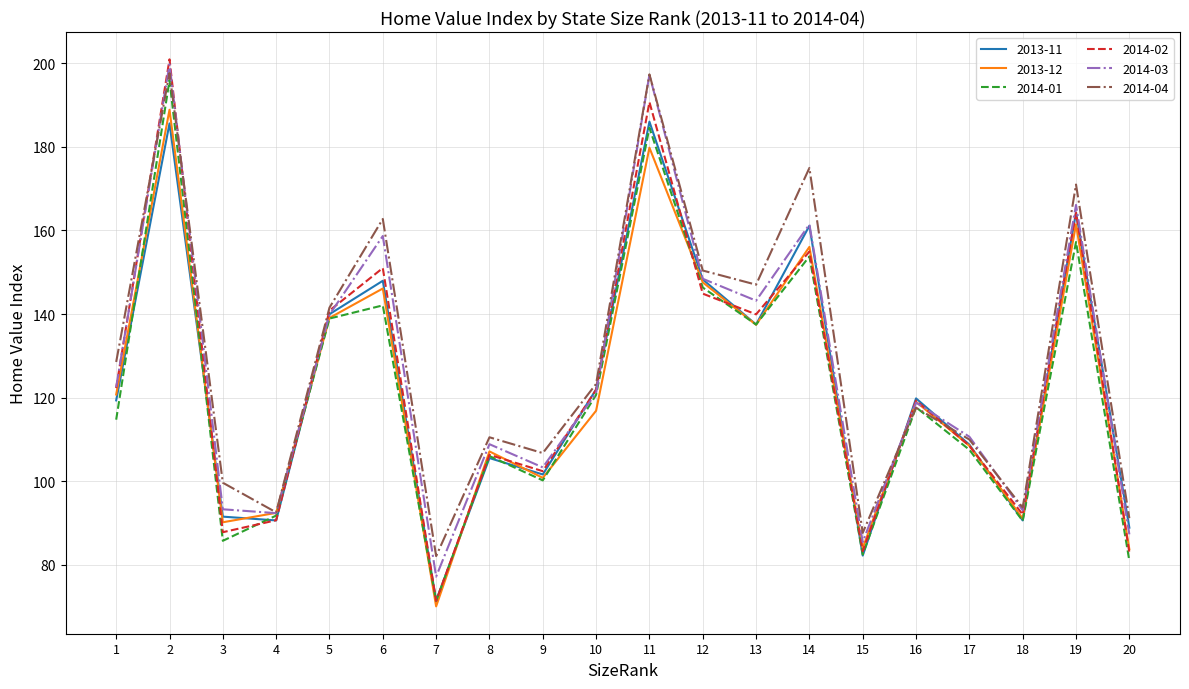

What is the sum of the 2014-02 values at 9 and 12?

247.3